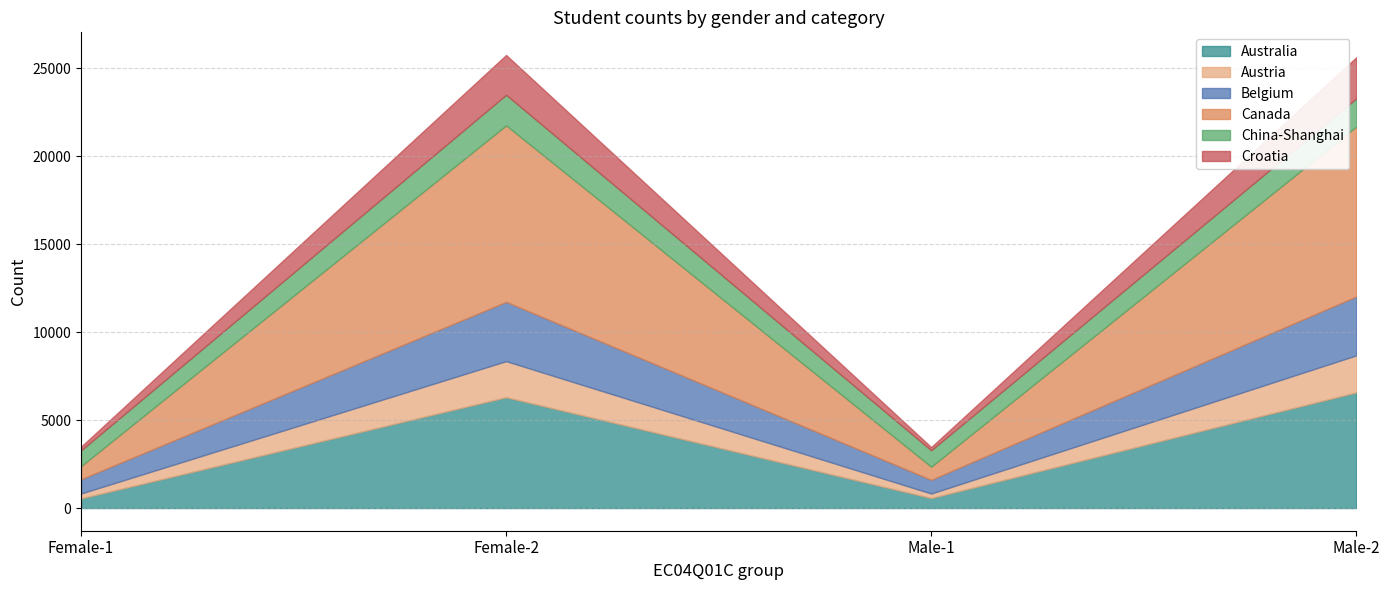

At which label does Croatia reach its peak?

Male-2